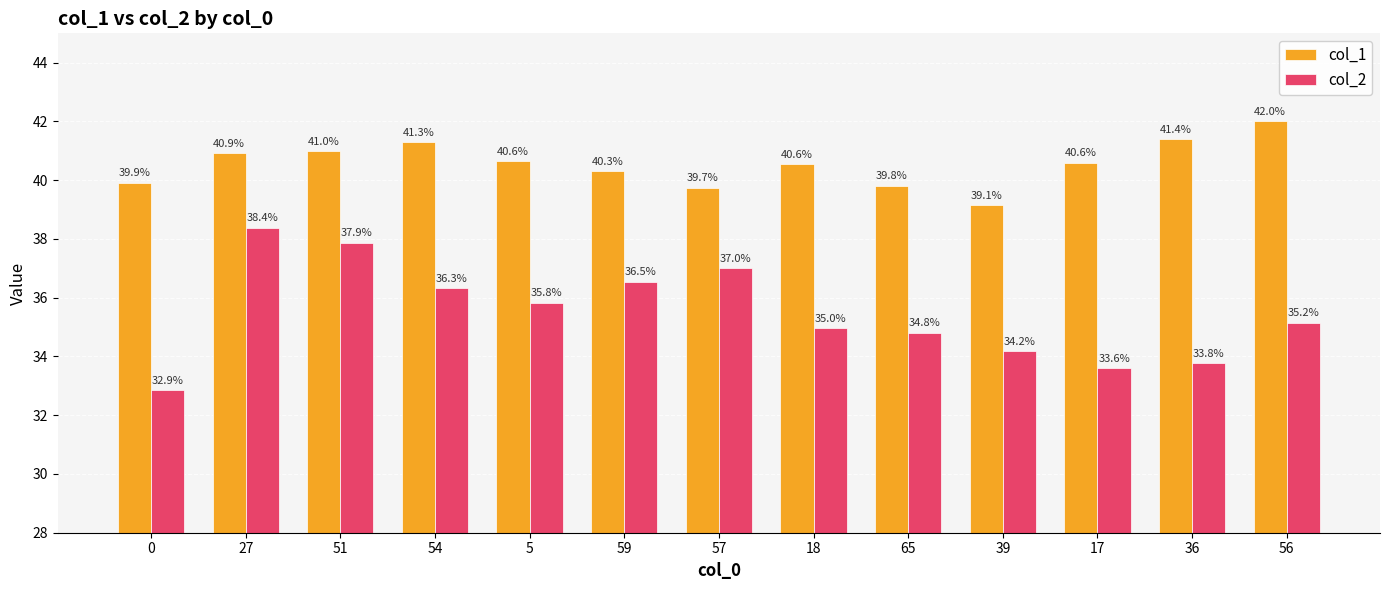

What position from the right is 27?

12